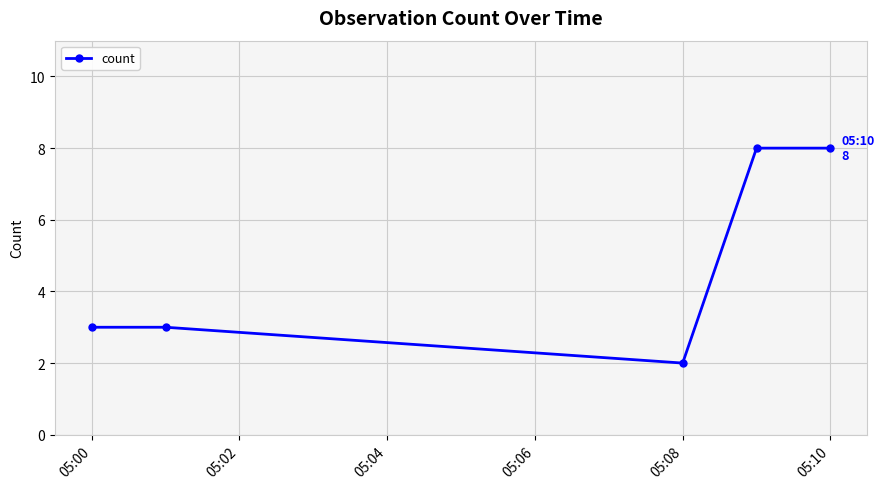

What is the value of the 4th point from the left?

8